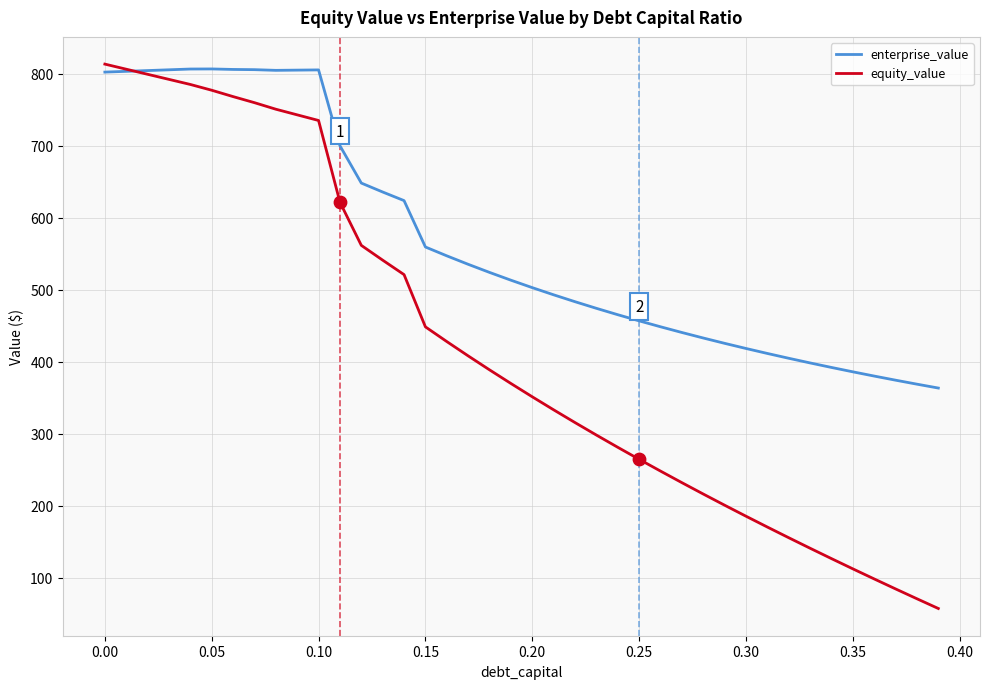

Rank the series by their average value, from highest to lowest.

enterprise_value, equity_value